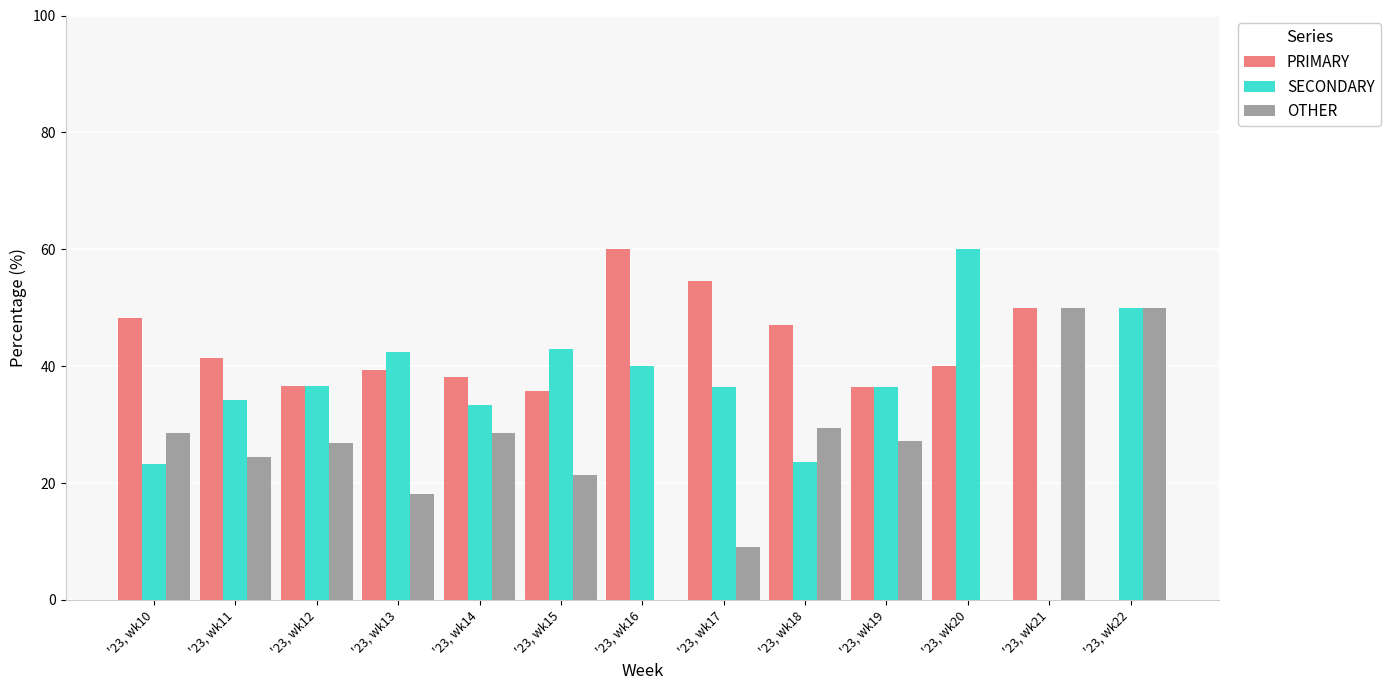

The value of SECONDARY at '23, wk18 is 38.8. True or false?

False